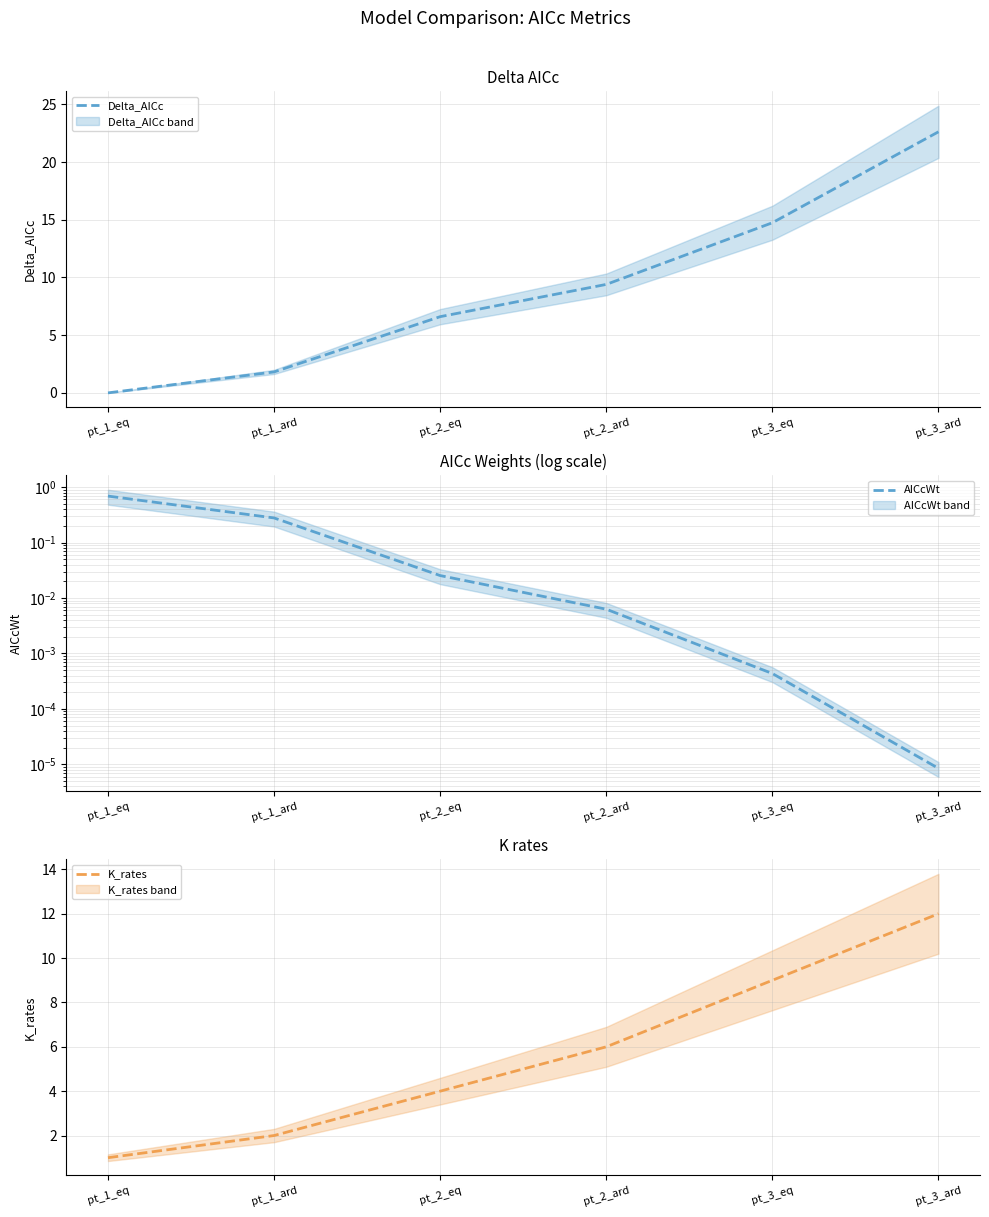

Rank the series by their average value, from lowest to highest.

AICcWt, K_rates, Delta_AICc